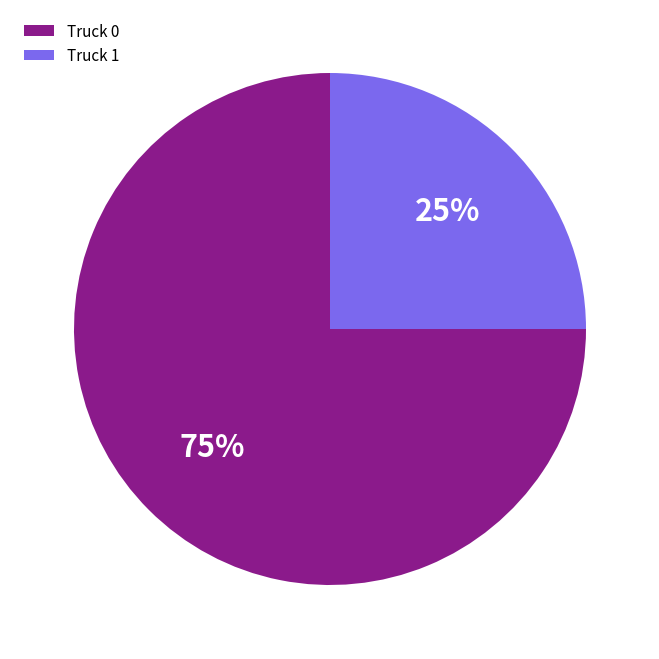

Between Truck 1 and Truck 0, which is larger?

Truck 0